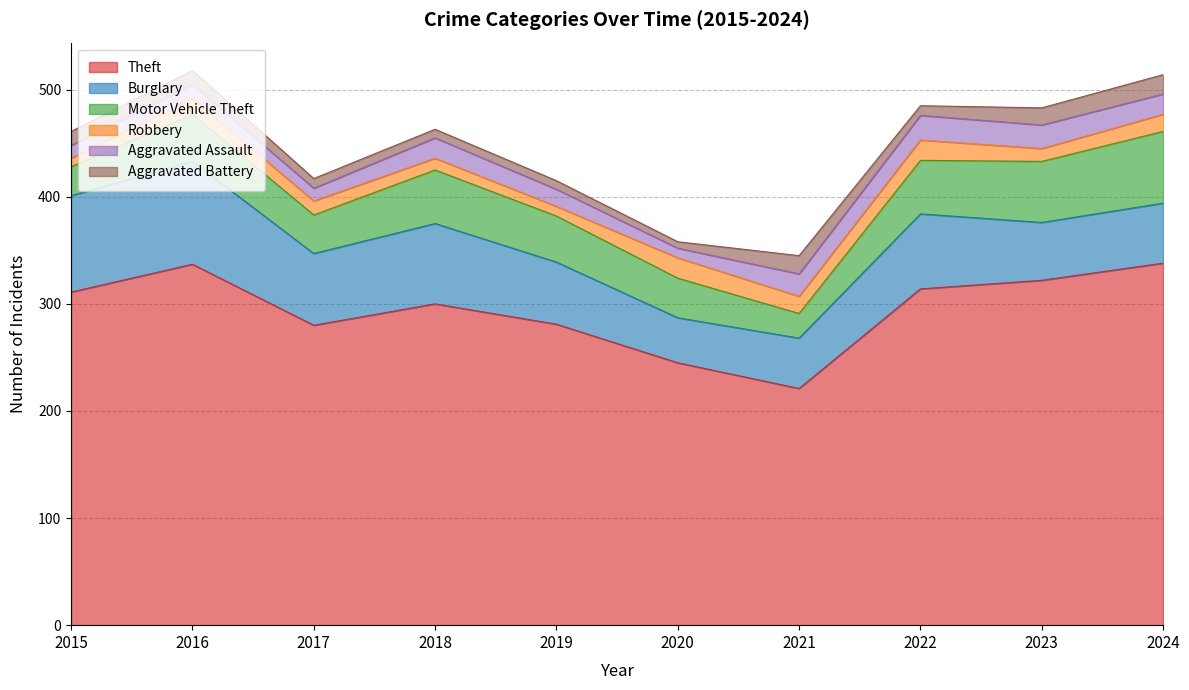

Which series has the largest total across all categories?

Theft